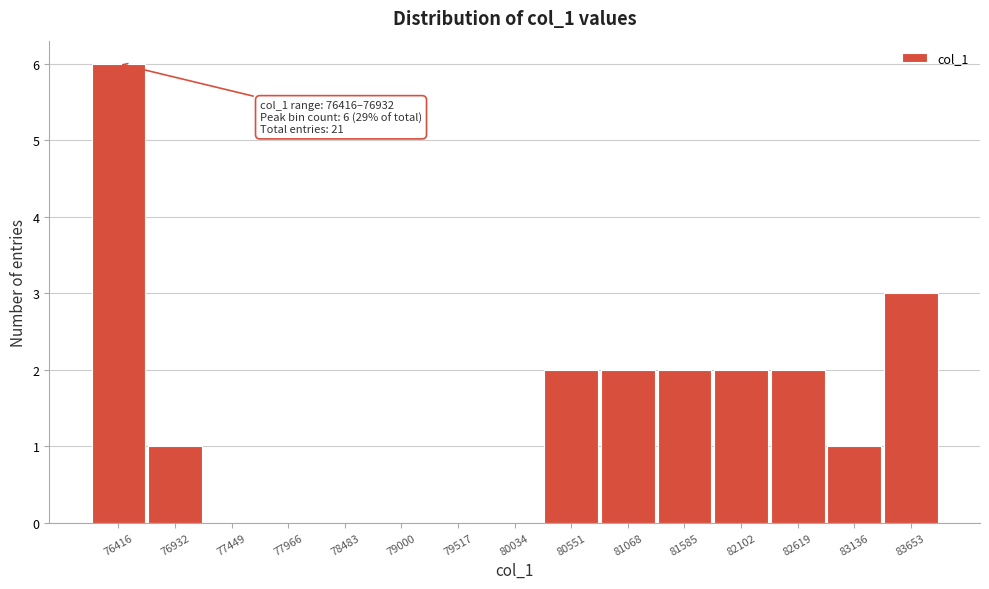

Reading right to left, list all the values displayed in this chart.

83653=3	83136=1	82619=2	82102=2	81585=2	81068=2	80551=2	80034=0	79517=0	79000=0	78483=0	77966=0	77449=0	76932=1	76416=6